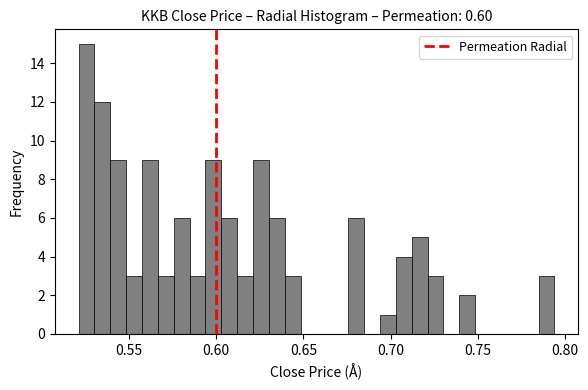

Read against the x-axis, roughly where is the centre of the tallest bar?

0.525